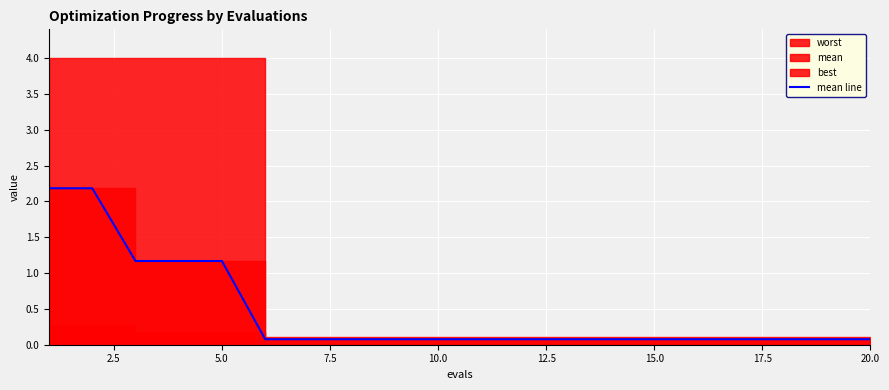

What position from the right is 5.0?

18